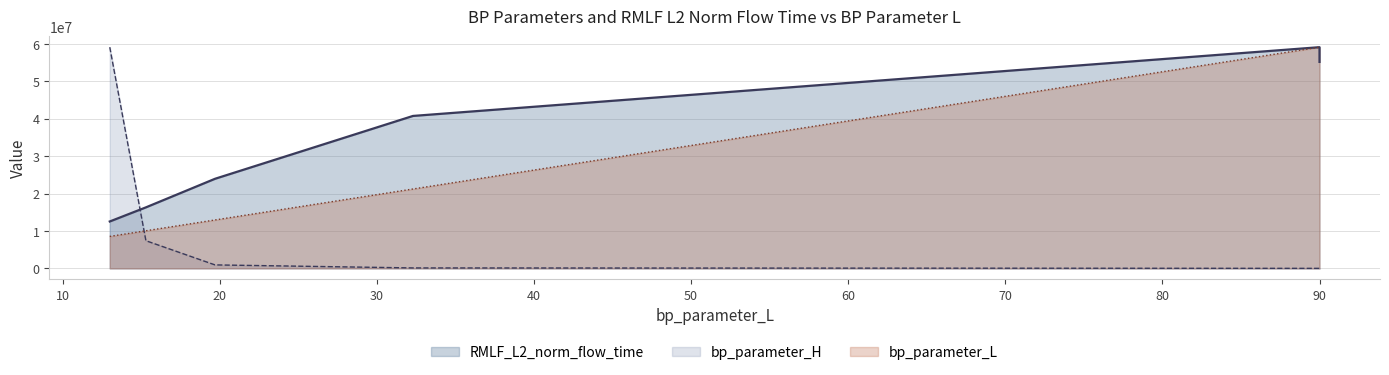

Which category has the lowest value across all series?

90.0